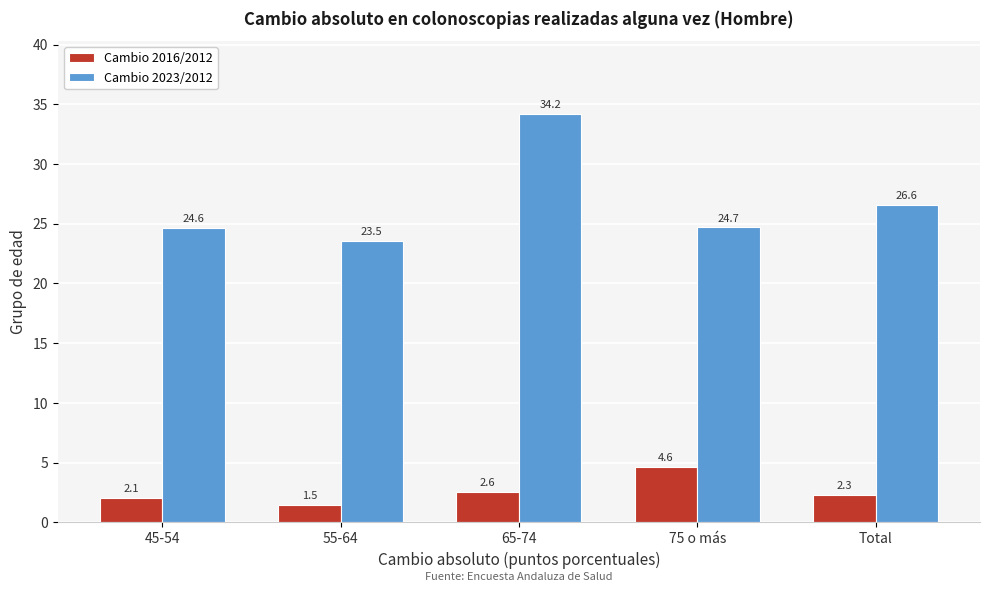

Reading right to left, transcribe all the data shown in this chart.

Cambio 2016/2012: 2.3	4.6	2.6	1.5	2.1
Cambio 2023/2012: 26.6	24.7	34.2	23.5	24.6